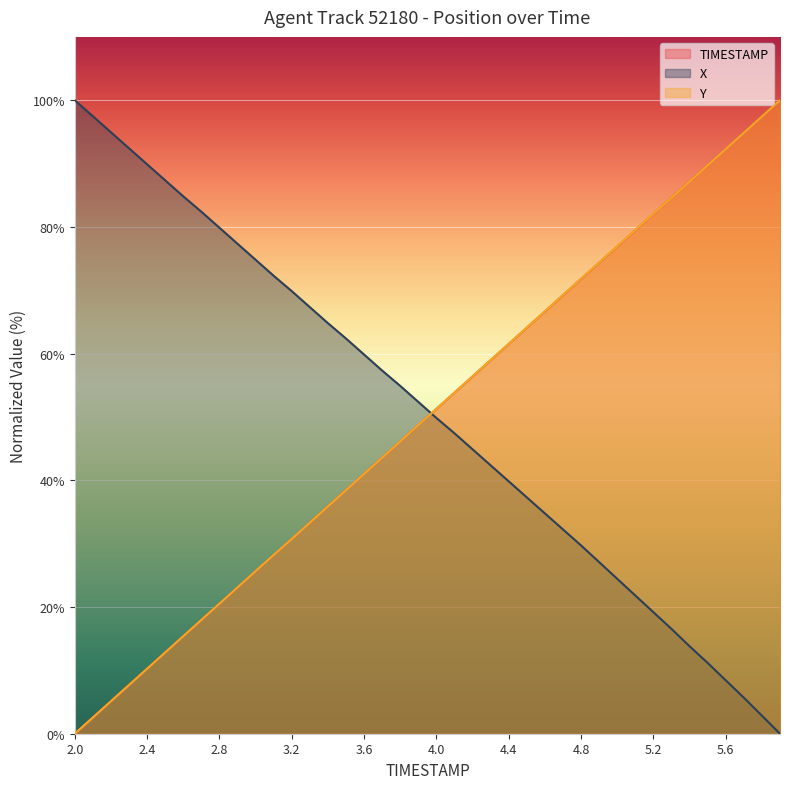

Reading left to right, list all the values displayed in this chart.

TIMESTAMP: 0.0	2.6	5.1	7.7	10.3	12.8	15.4	17.9	20.5	23.1	25.6	28.2	30.8	33.3	35.9	38.5	41.0	43.6	46.2	48.7	51.3	53.8	56.4	59.0	61.5	64.1	66.7	69.2	71.8	74.4	76.9	79.5	82.1	84.6	87.2	89.7	92.3	94.9	97.4	100.0
X: 100.0	97.5	94.9	92.4	89.9	87.4	84.8	82.4	79.9	77.3	74.8	72.3	69.9	67.3	64.8	62.4	59.9	57.3	54.9	52.4	49.8	47.4	44.9	42.4	39.8	37.3	34.8	32.2	29.7	27.1	24.4	21.8	19.2	16.5	13.8	11.2	8.4	5.7	2.8	0.0
Y: 0.0	2.6	5.1	7.7	10.3	12.8	15.4	18.0	20.5	23.1	25.7	28.2	30.8	33.3	35.9	38.5	41.0	43.6	46.2	48.7	51.3	53.8	56.4	59.0	61.5	64.1	66.7	69.2	71.8	74.4	76.9	79.5	82.1	84.6	87.2	89.7	92.3	94.9	97.4	100.0